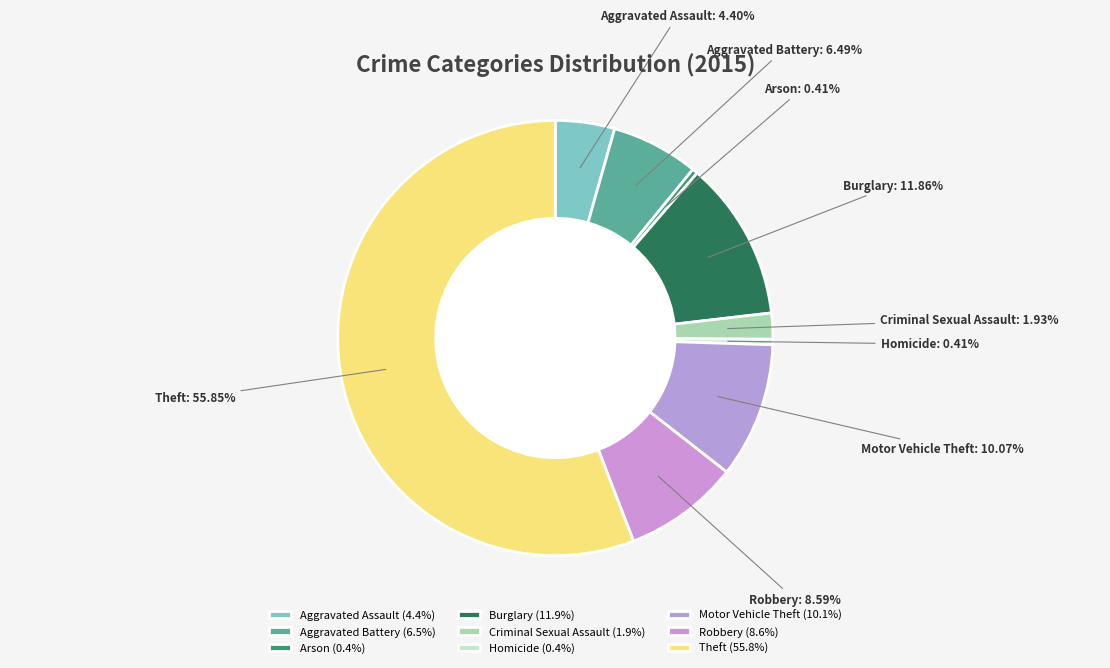

To the nearest percent, what is the average slice percentage?

11%